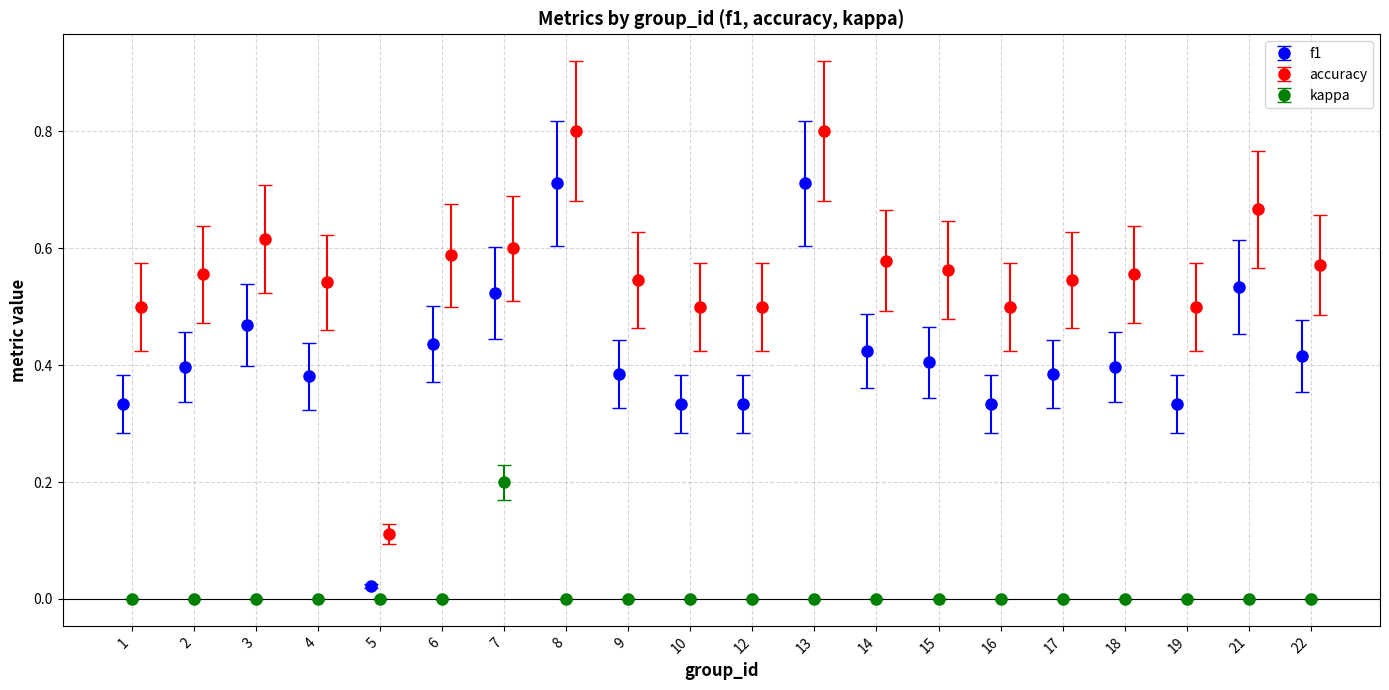

At which label is kappa closest to 0?

1